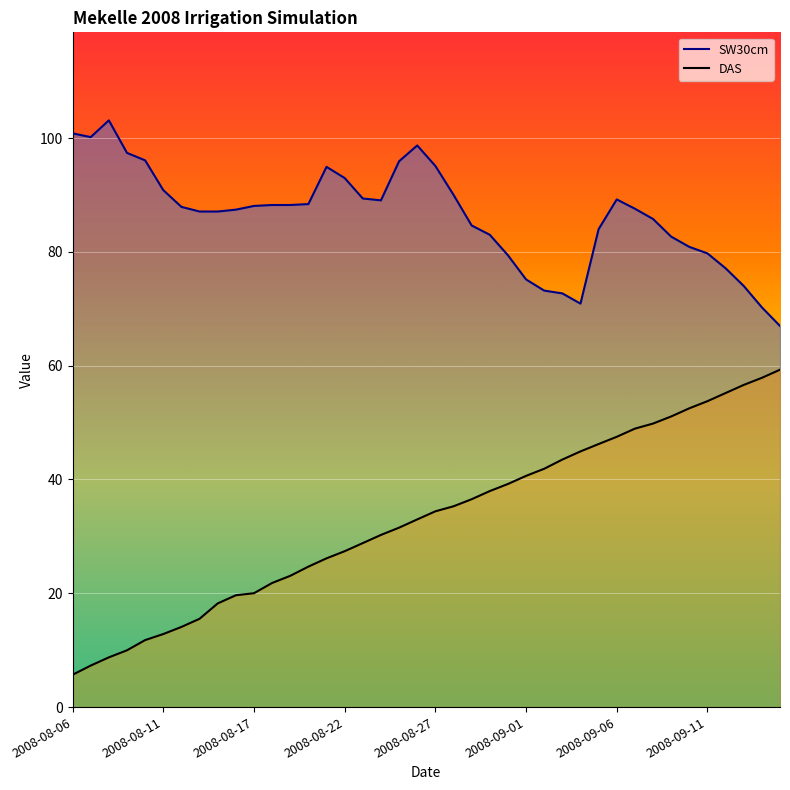

Which series has the largest total across all categories?

SW30cm